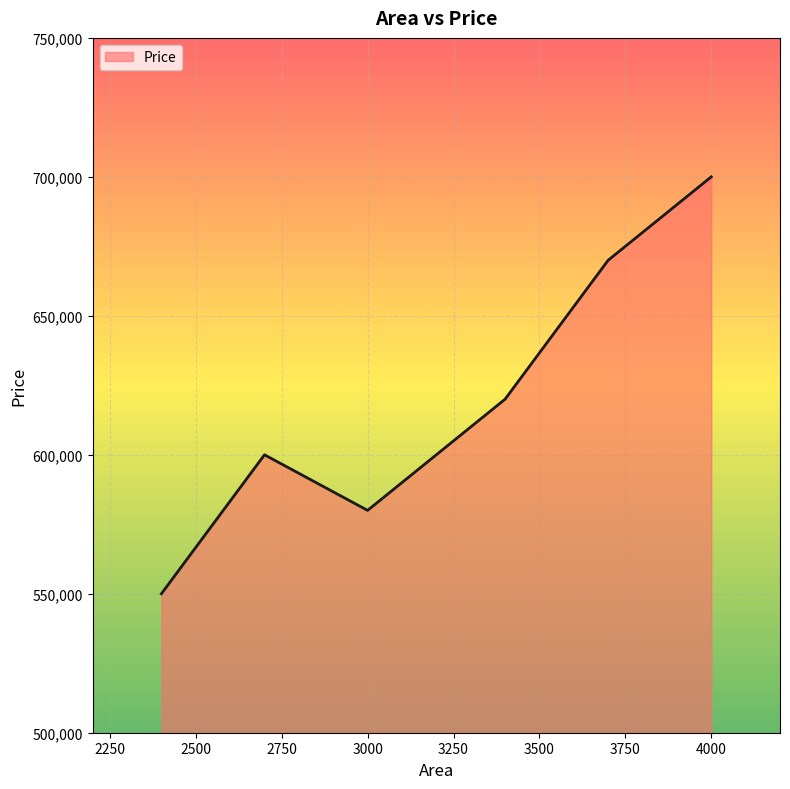

What is the maximum value shown in the chart?

700000